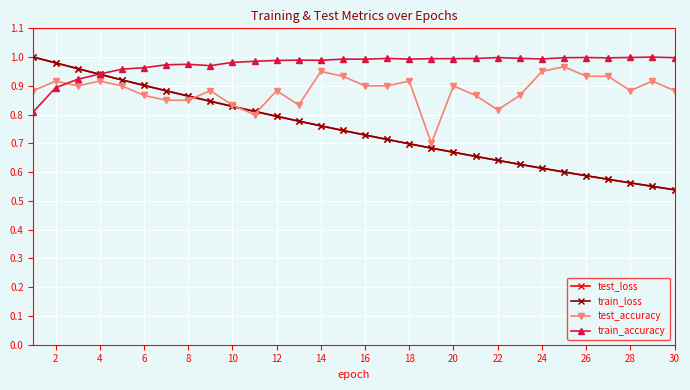

True or false: test_accuracy has more than 1 points higher than both neighbors.

True